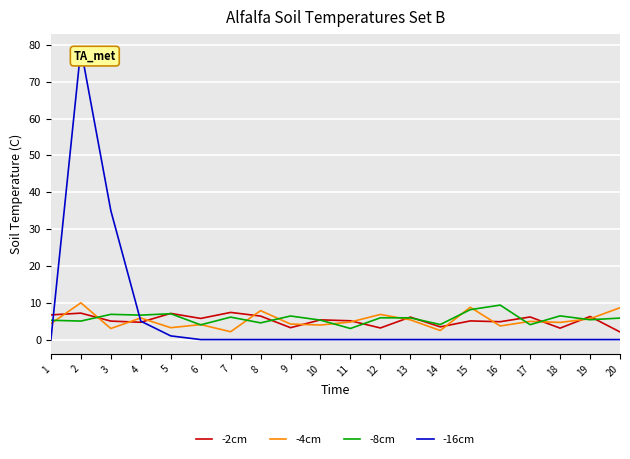

What is the lowest value of the -4cm series?

2.1